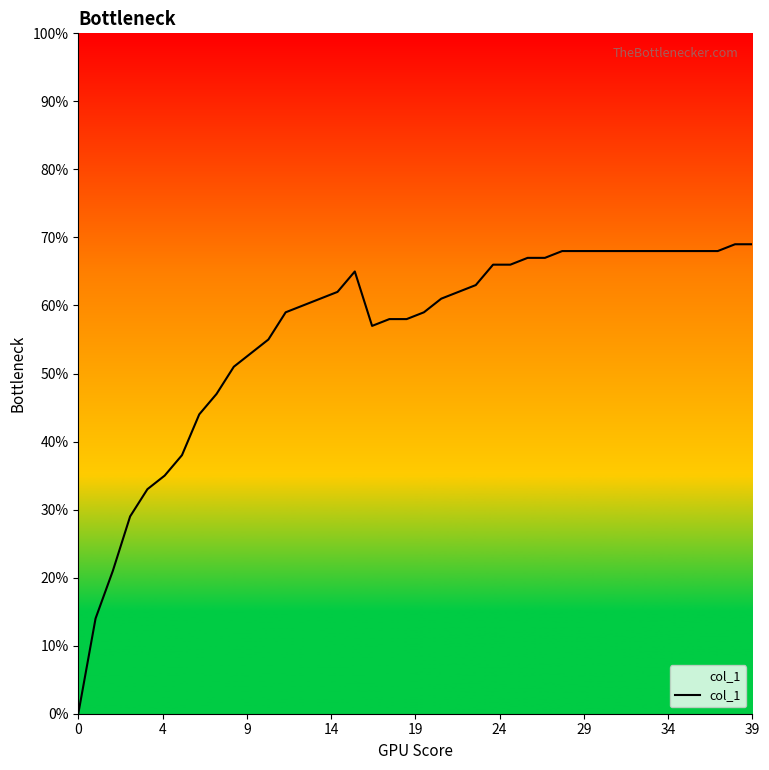

True or false: the data has more than 2 interior local peaks.

False